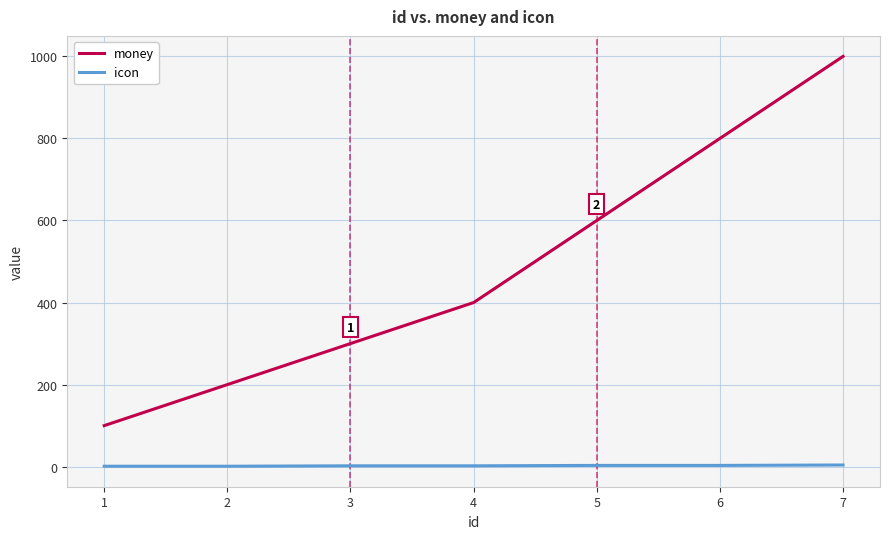

What is the difference between the maximum and second lowest values in the money series?

800